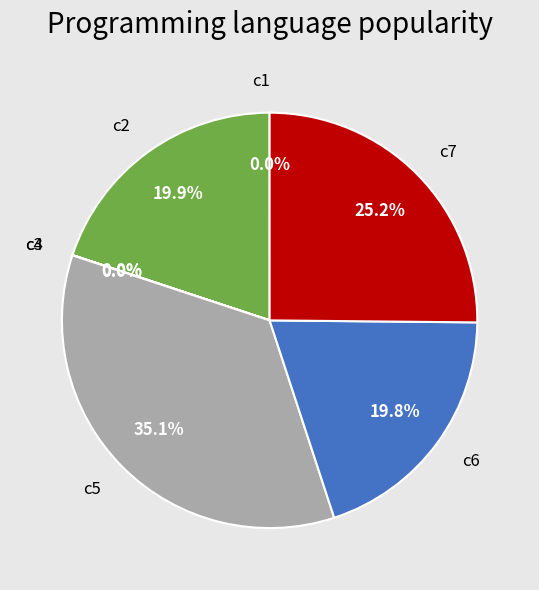

To the nearest percent, what is the difference between the largest and smallest slice percentages?

35%